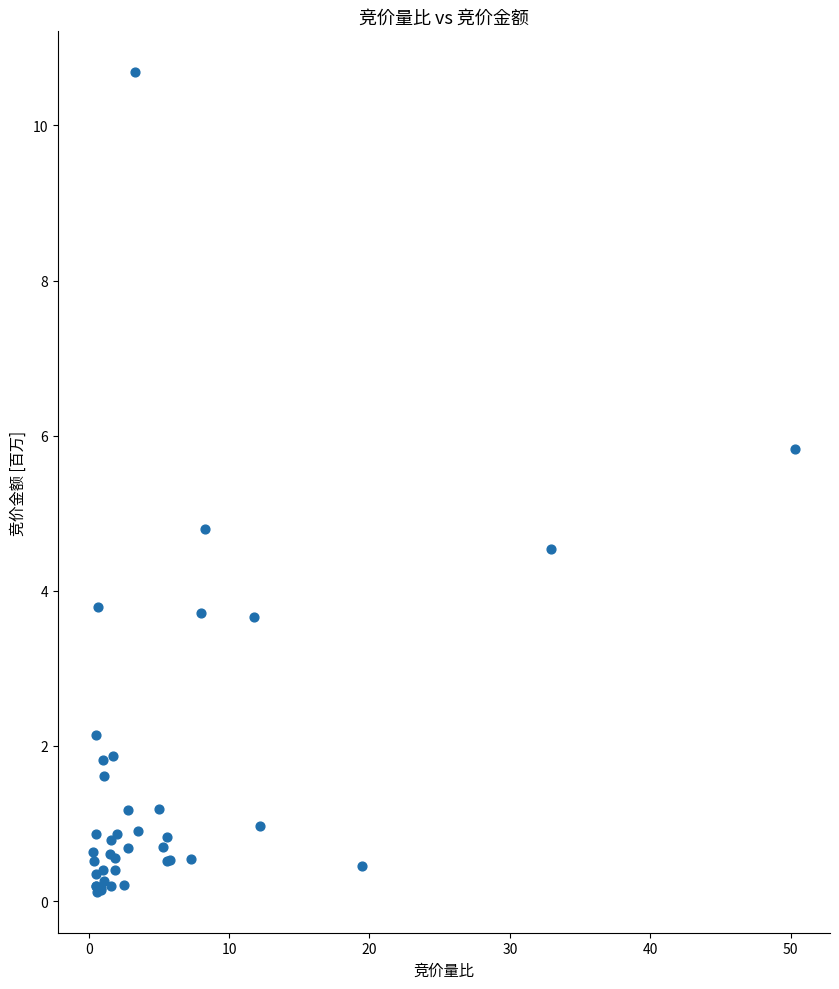

What Y value in the scatter plot is closest to 5?

4.8